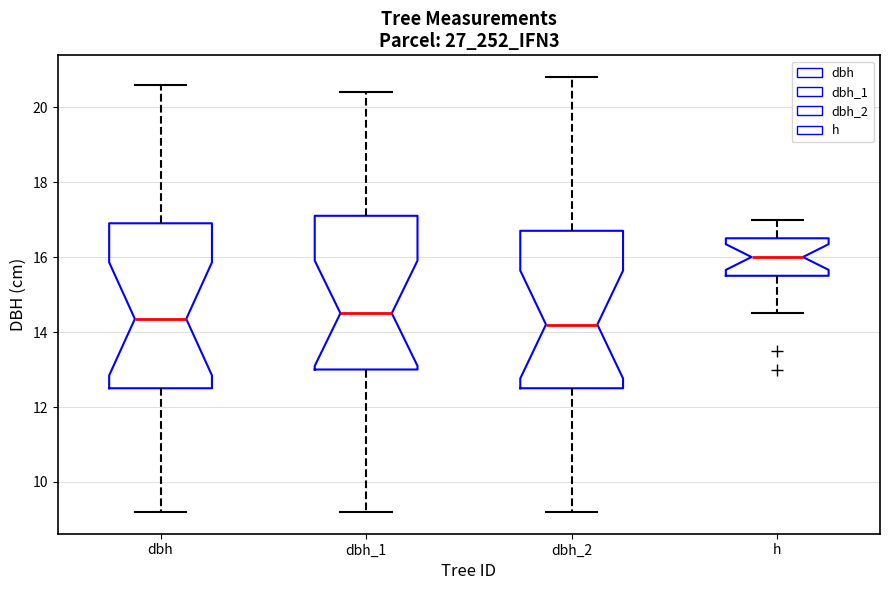

Reading left to right, transcribe this box plot: for each box, give where its median line is, the range the box spans, and where its two whiskers end, as read against the y-axis. The values are not printed on the chart, so give them approximately, as read against the axis.

dbh: median 14.4, box 12.6 to 17.0, whiskers 9.2 to 20.6
dbh_1: median 14.6, box 13.0 to 17.2, whiskers 9.2 to 20.4
dbh_2: median 14.2, box 12.6 to 16.8, whiskers 9.2 to 20.8
h: median 16.0, box 15.6 to 16.6, whiskers 14.6 to 17.0